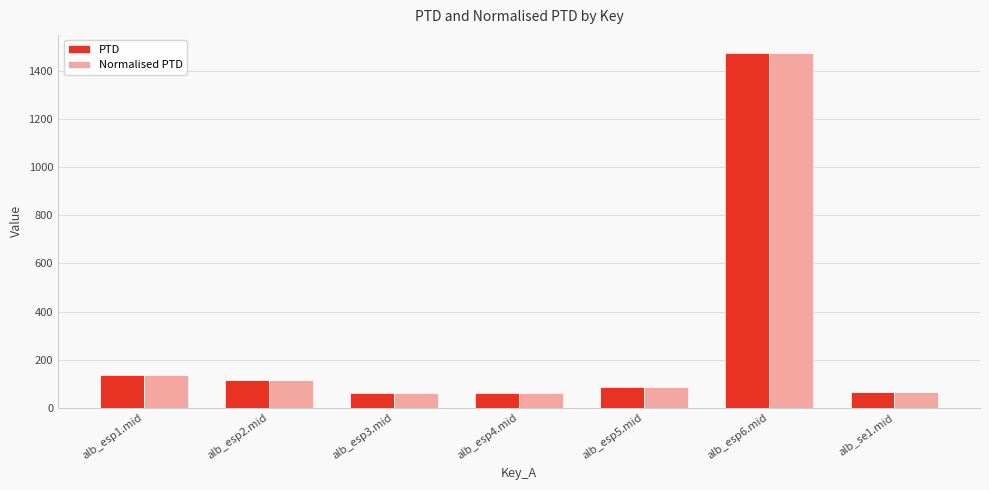

What is the difference between the maximum and minimum values in the Normalised PTD series?

1413.8